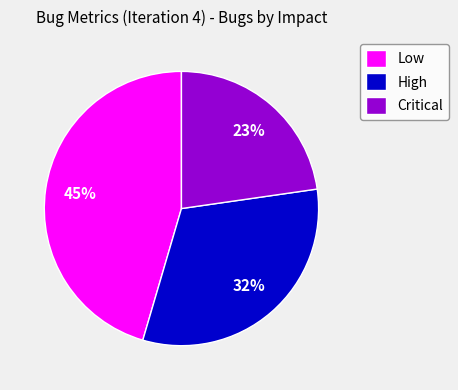

True or false: High accounts for 22% of the total.

False